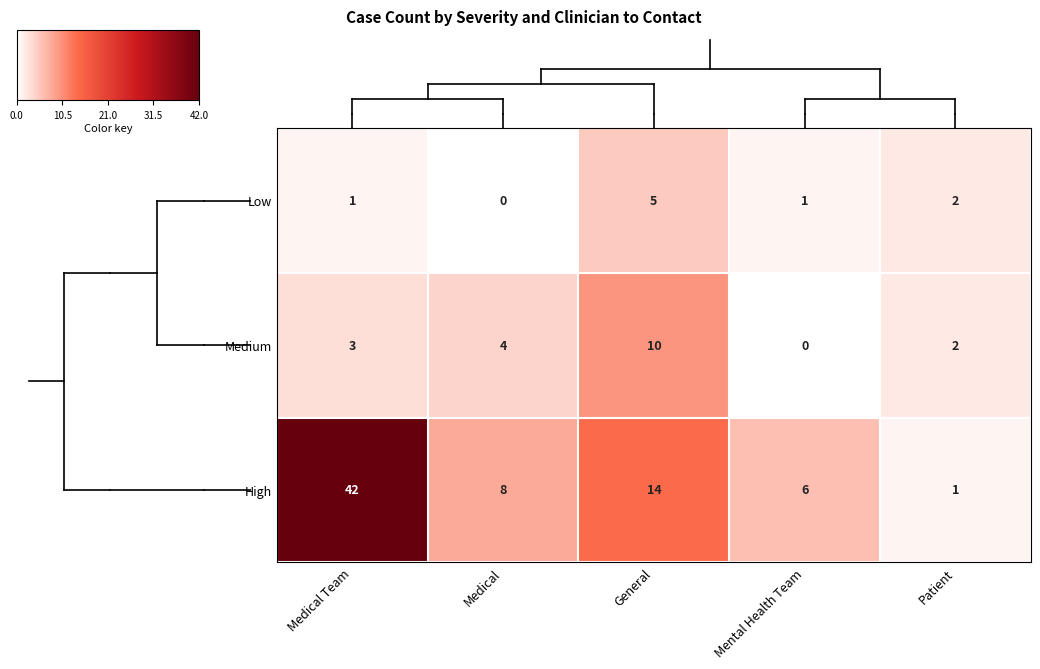

Which series has the largest range (max minus min)?

High